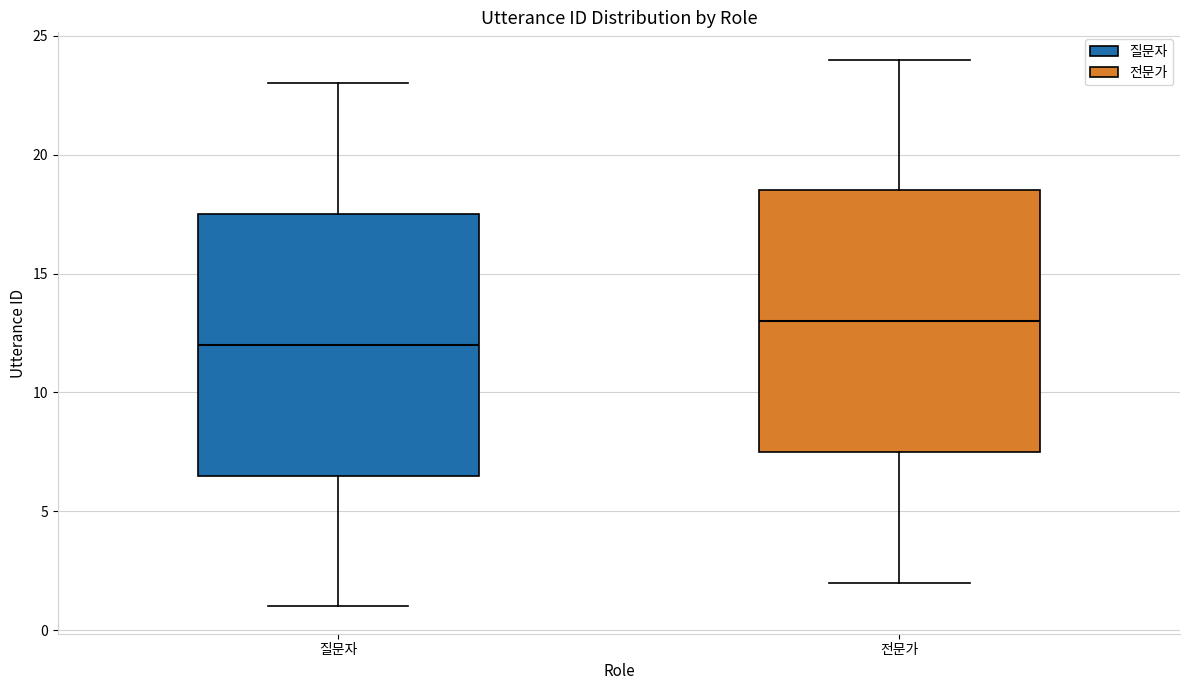

Which box has the highest median line?

전문가